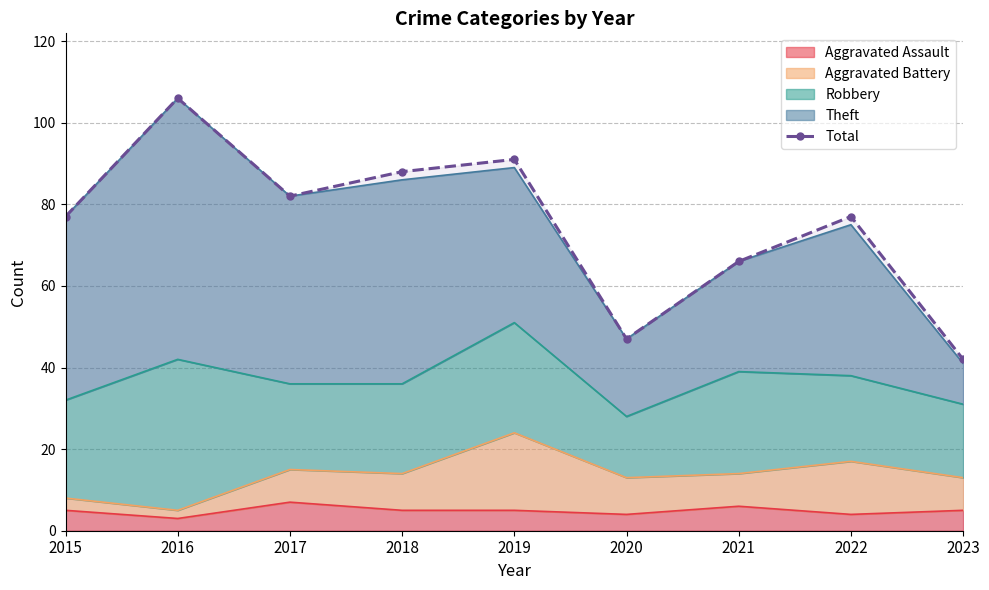

True or false: the data shows 82 at 2017.

True